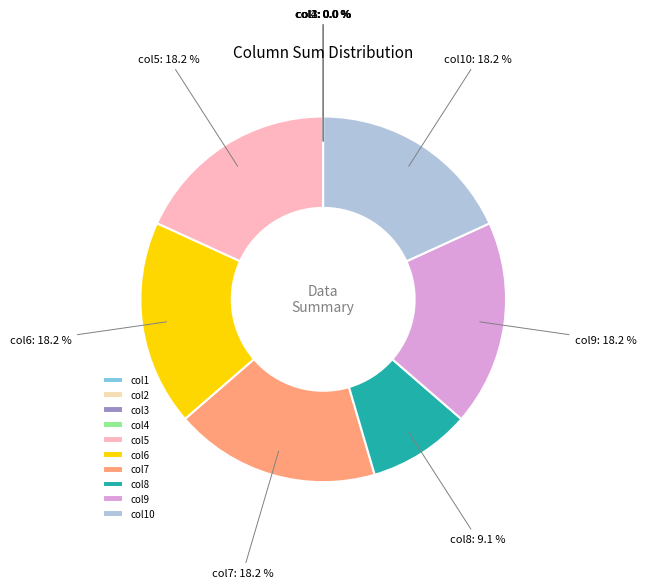

What portion of the pie excludes col7?

81.8%